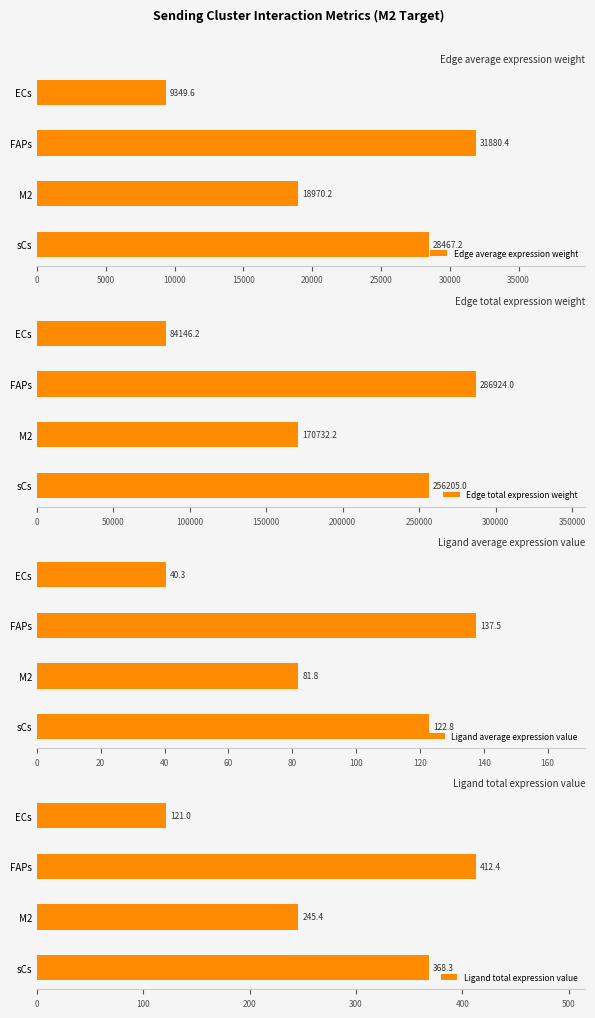

How many data points in Ligand average expression value are less than 122?

2